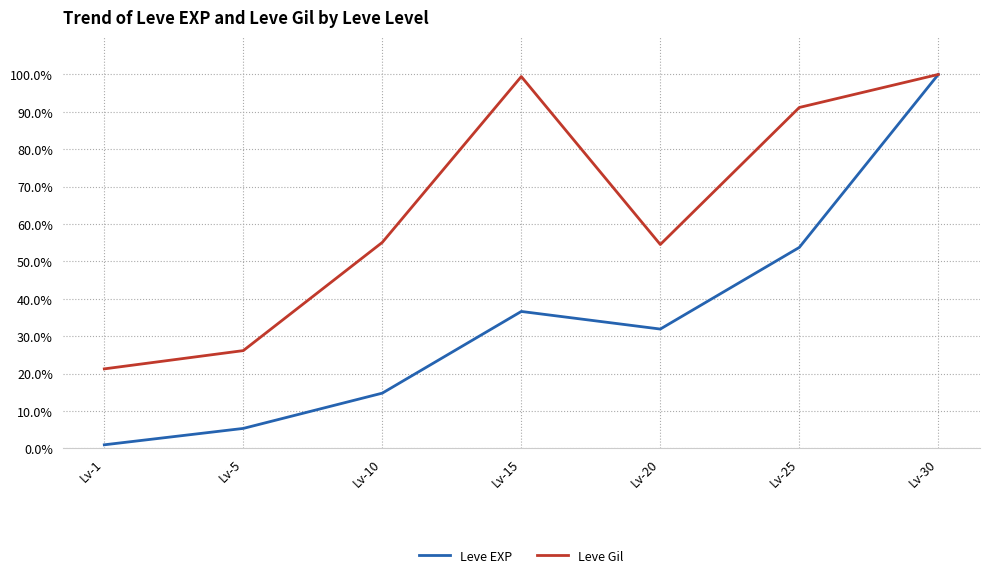

At which label does Leve EXP reach its peak?

Lv-30